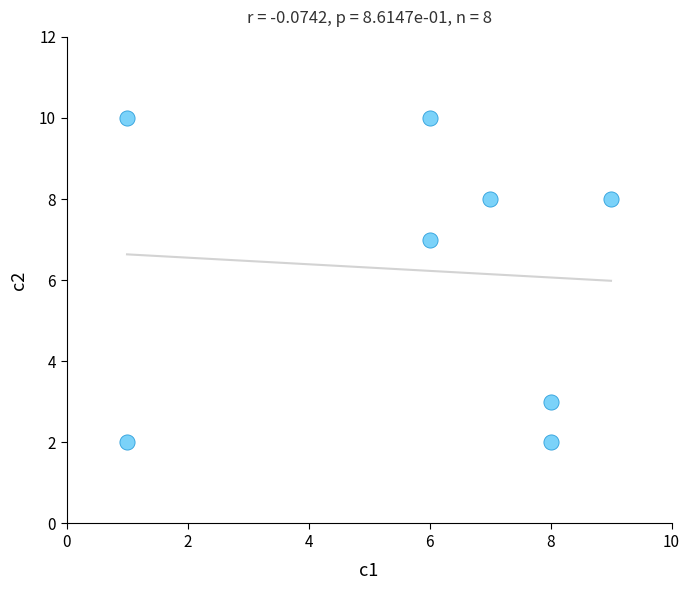

What Y value in the scatter plot is closest to 6?

7